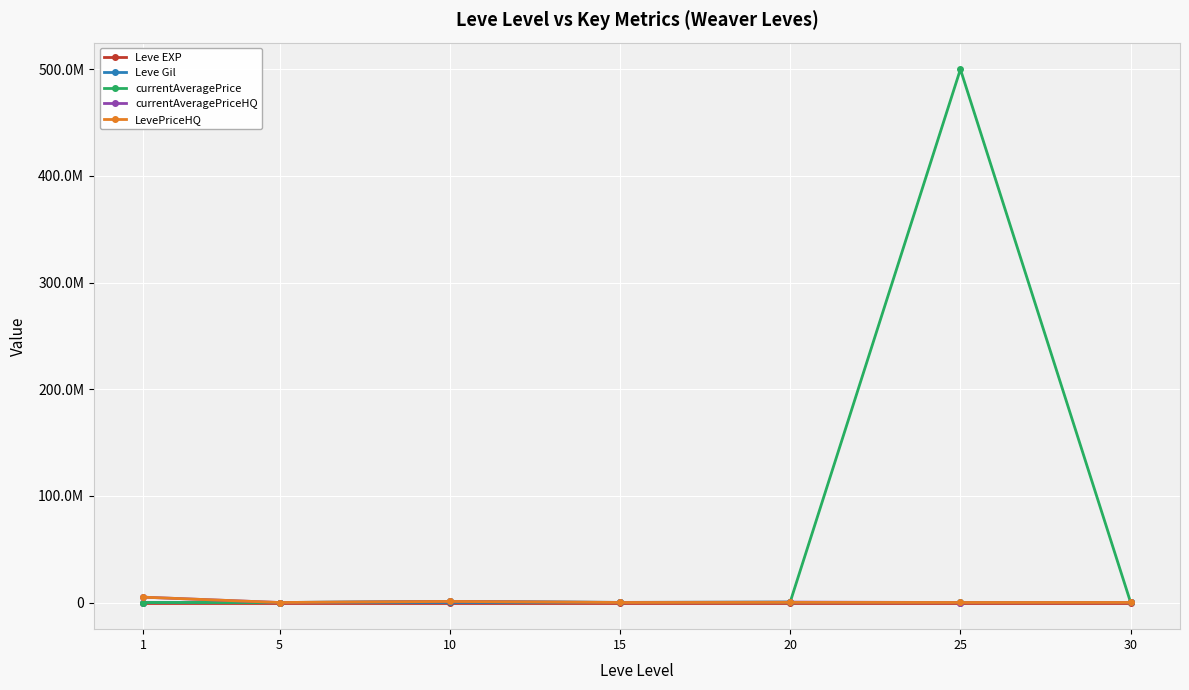

Does the chart have visible grid lines?

Yes